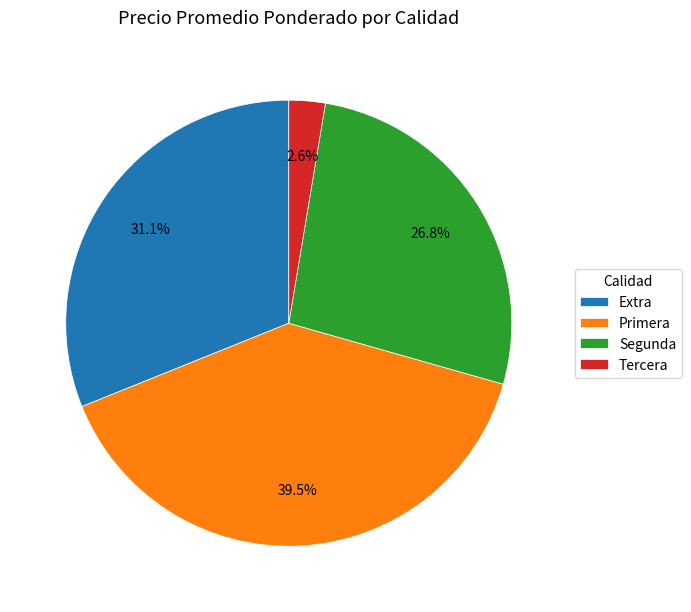

Which slice is the largest?

Primera